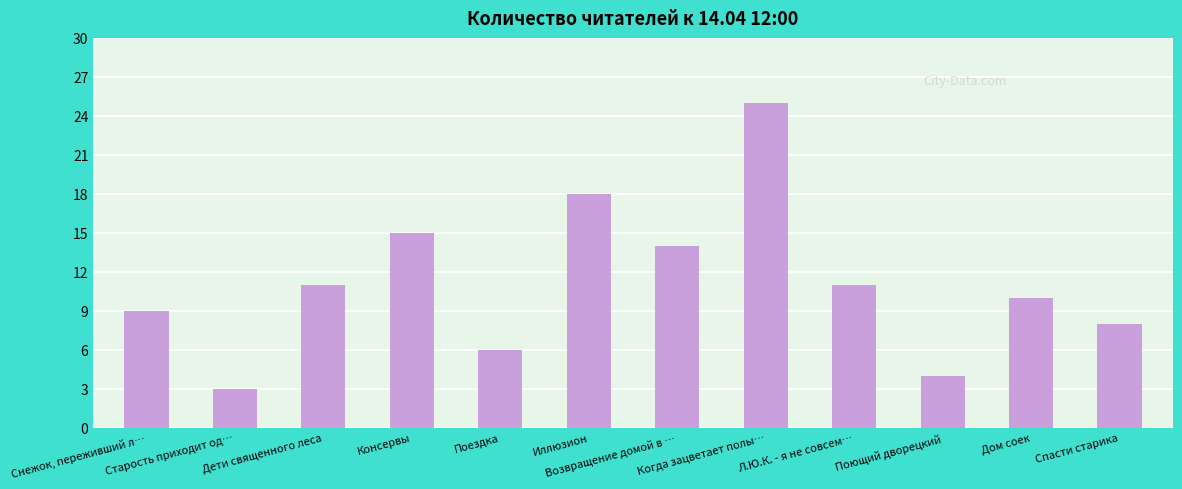

What is the label of the 3rd bar from the right?

Поющий дворецкий